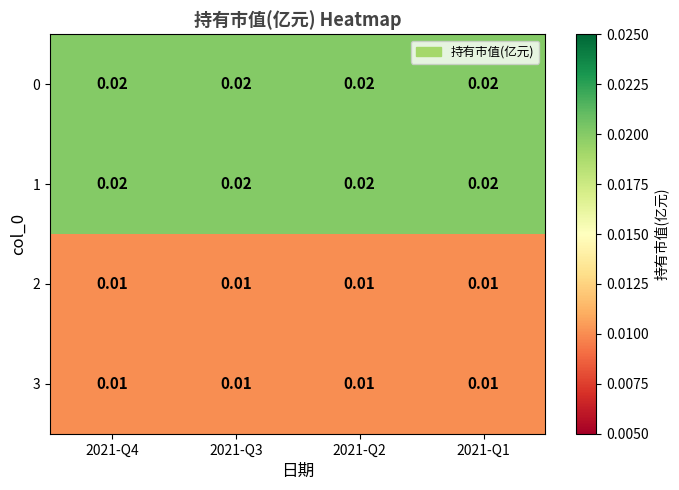

Is the value of 2 at 2021-Q3 greater than the value of 0 at 2021-Q4?

No